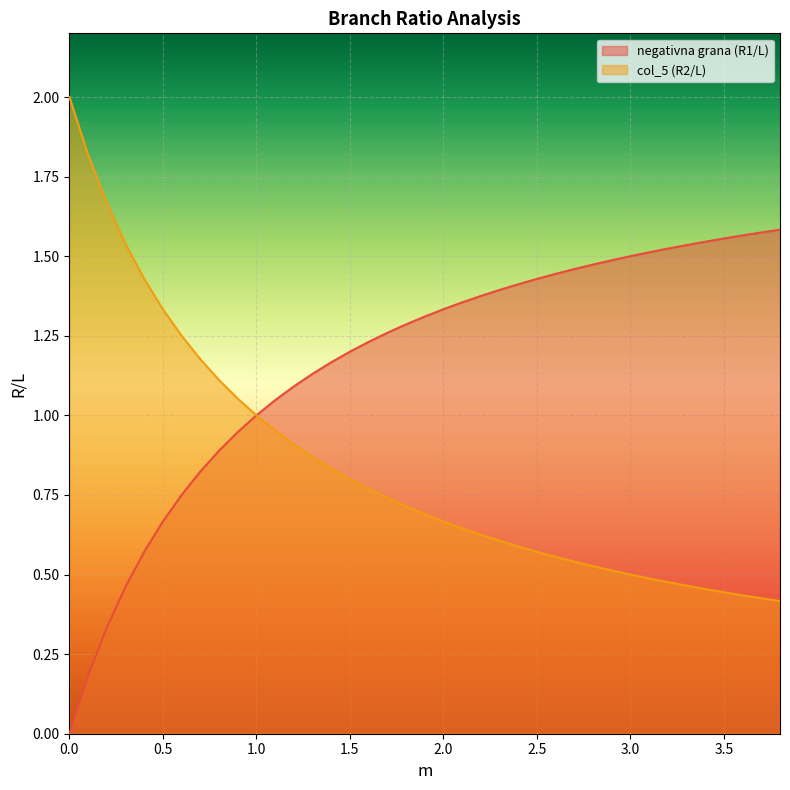

Rank the series by their maximum value, from lowest to highest.

negativna grana (R1/L), col_5 (R2/L)